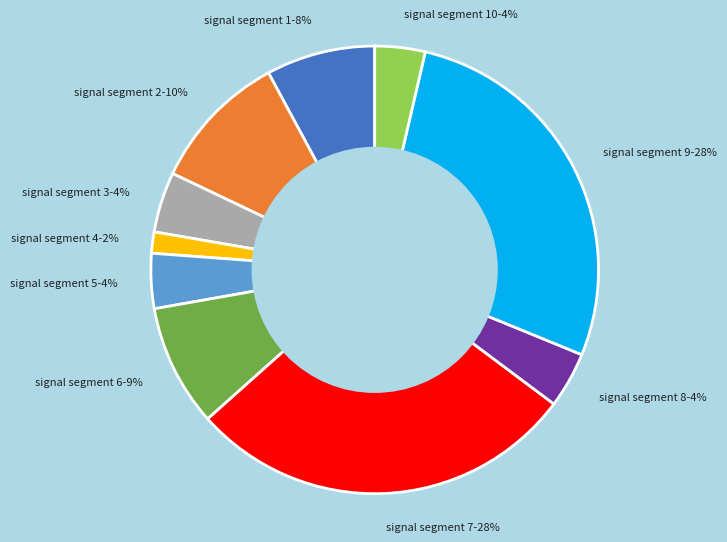

Does any single category account for the majority?

No